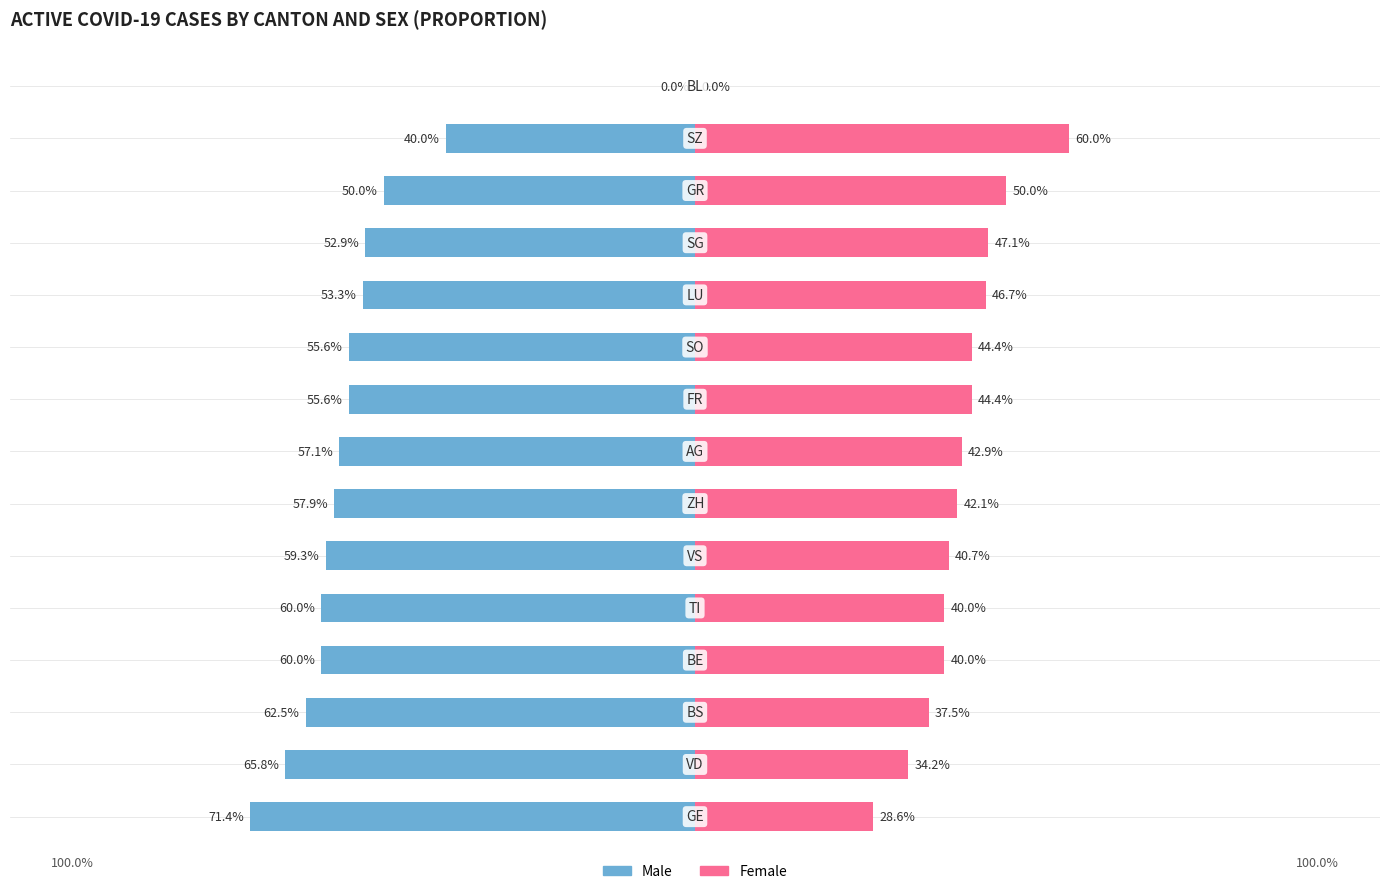

Reading right to left, list all the values displayed in this chart.

Male: 0.0	-40.0	-50.0	-52.9	-53.3	-55.6	-55.6	-57.1	-57.9	-59.3	-60.0	-60.0	-62.5	-65.8	-71.4
Female: 0.0	60.0	50.0	47.1	46.7	44.4	44.4	42.9	42.1	40.7	40.0	40.0	37.5	34.2	28.6